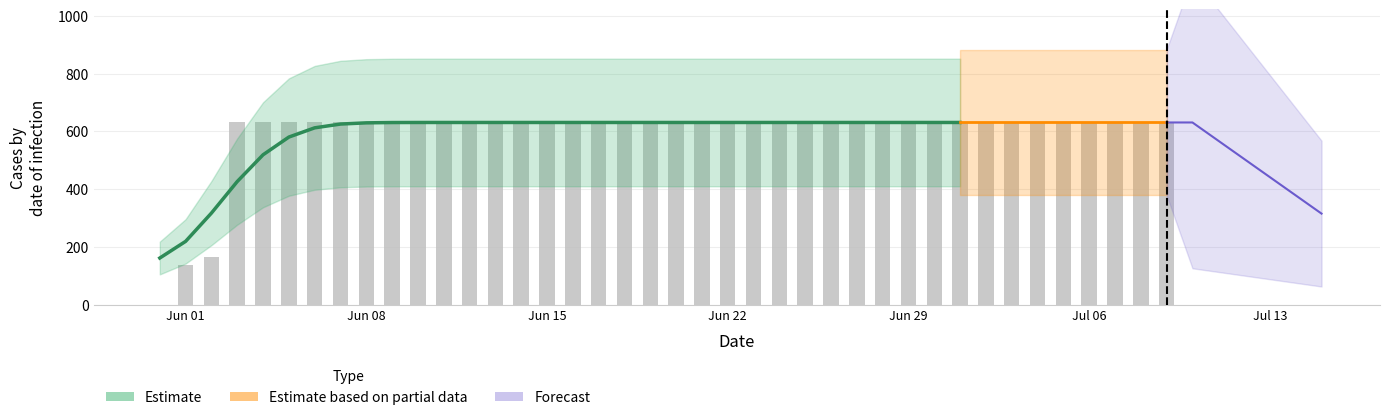

Reading left to right, list all the values displayed in this chart.

0	139	167	631	631	631	631	631	631	631	631	631	631	631	631	631	631	631	631	631	631	631	631	631	631	631	631	631	631	631	631	631	631	631	631	631	631	631	631	631